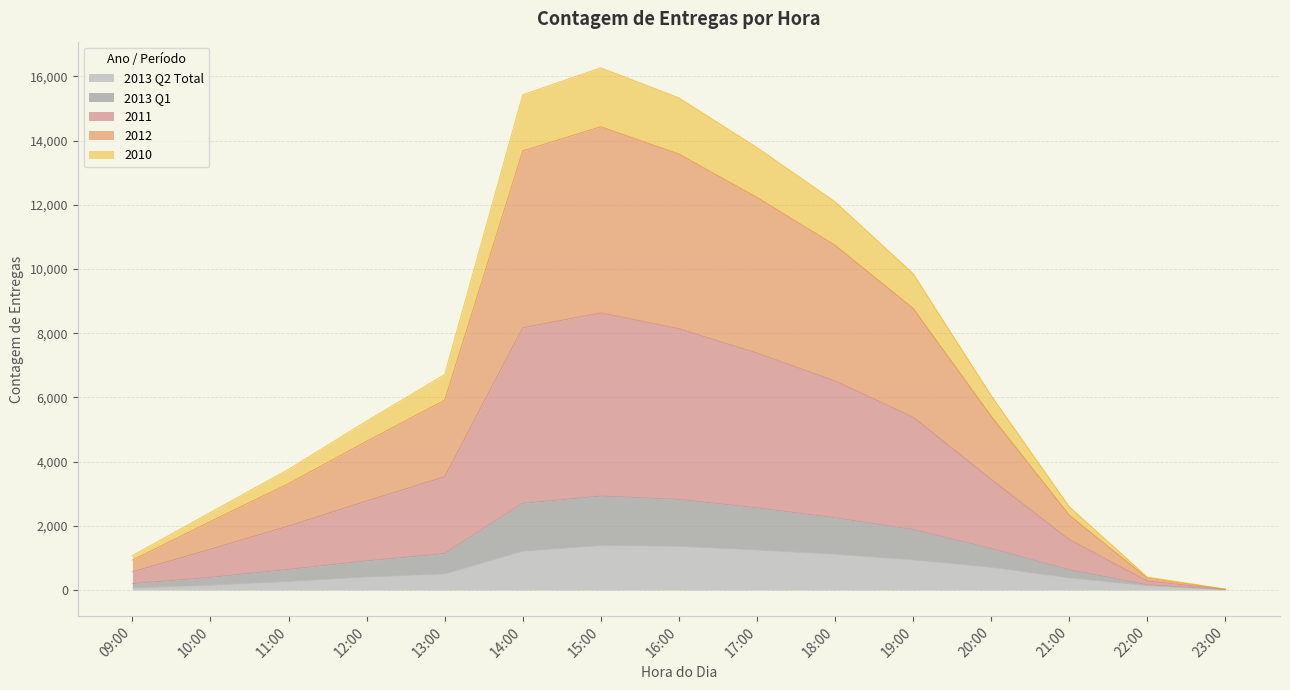

True or false: 2013 Q1 and 2012 cross at least once.

False